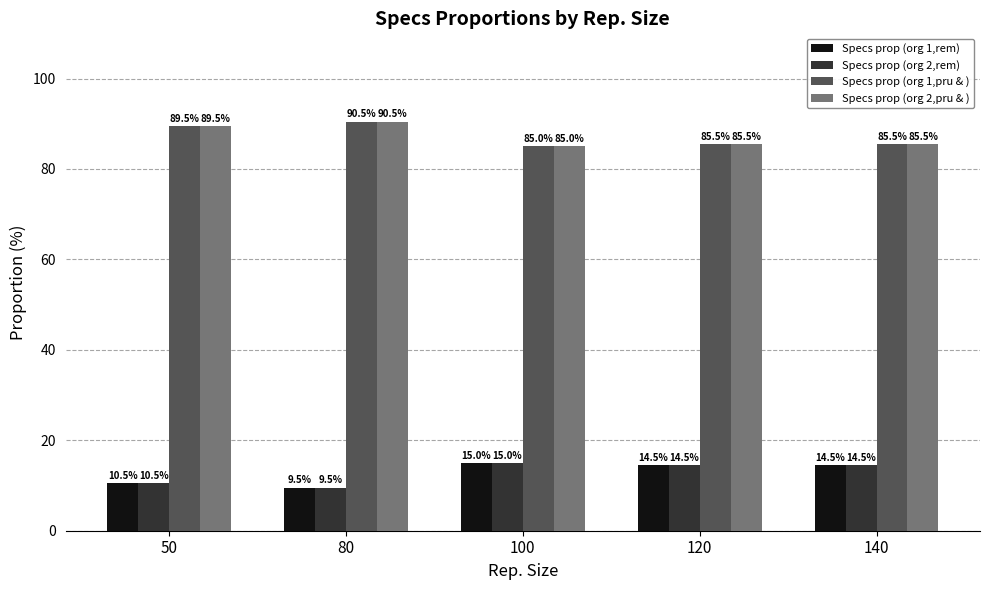

What is the greatest value displayed?

90.5